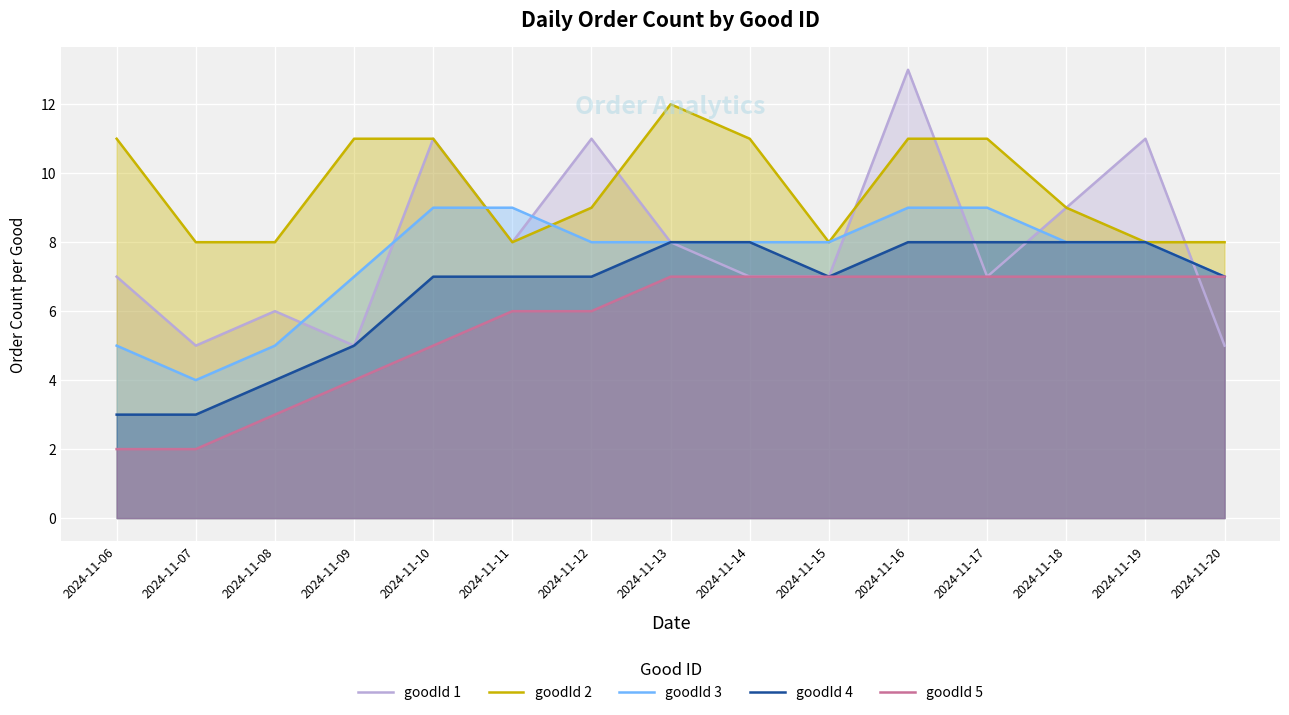

What is the greatest value displayed?

13